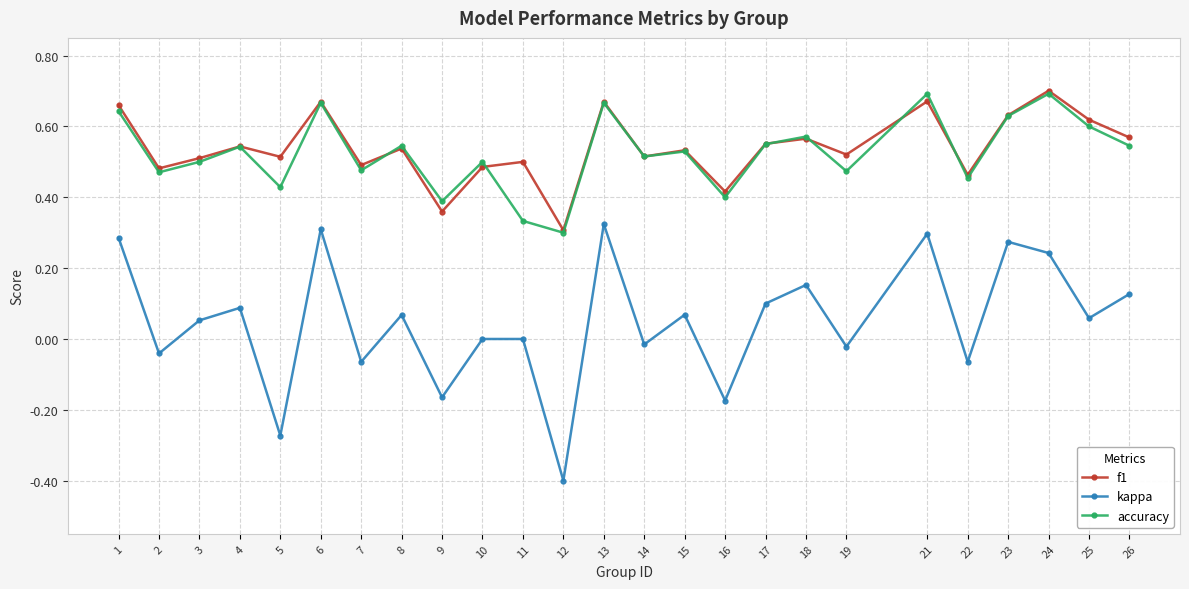

Is the value of accuracy at 3 greater than the value of f1 at 18?

No